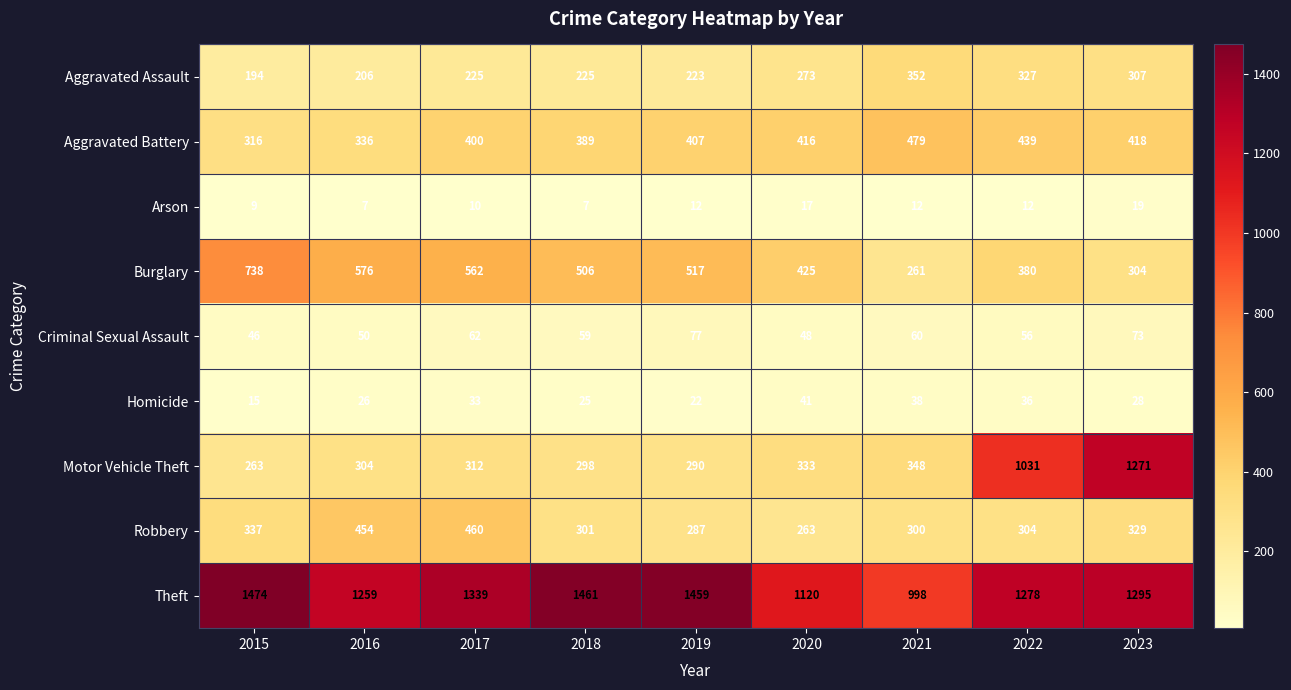

True or false: Motor Vehicle Theft has a value of 1271 at 2023.

True